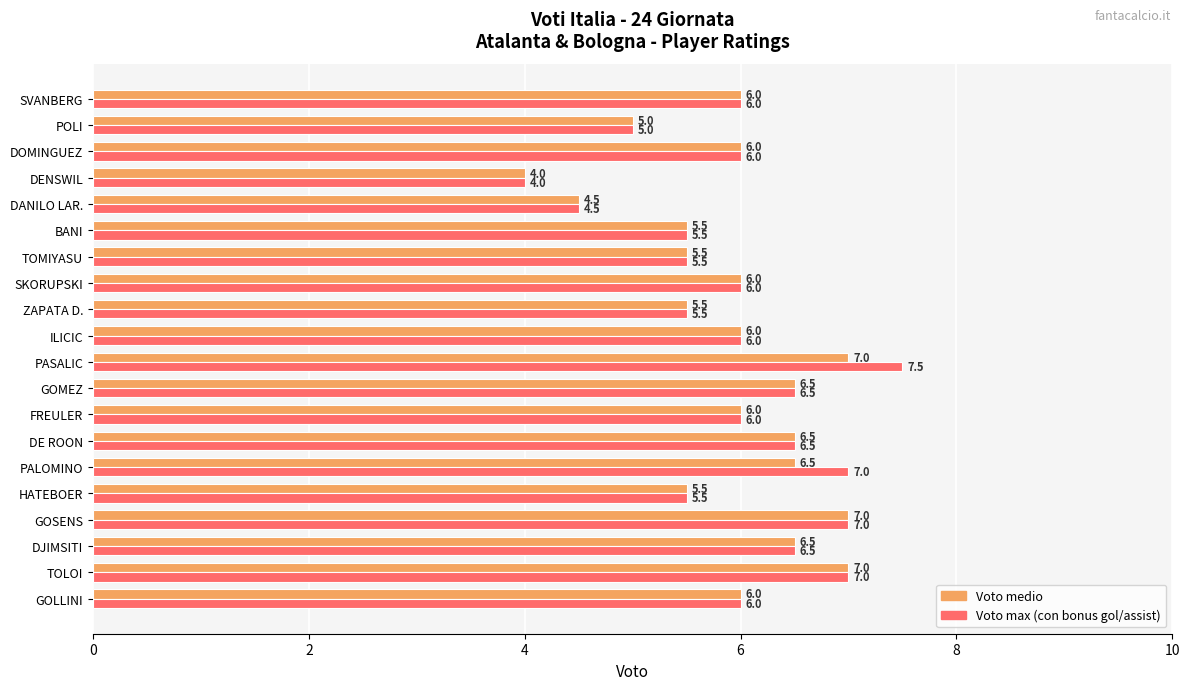

What is the sum of the Voto max (bonus) values at PASALIC and TOMIYASU?

13.0